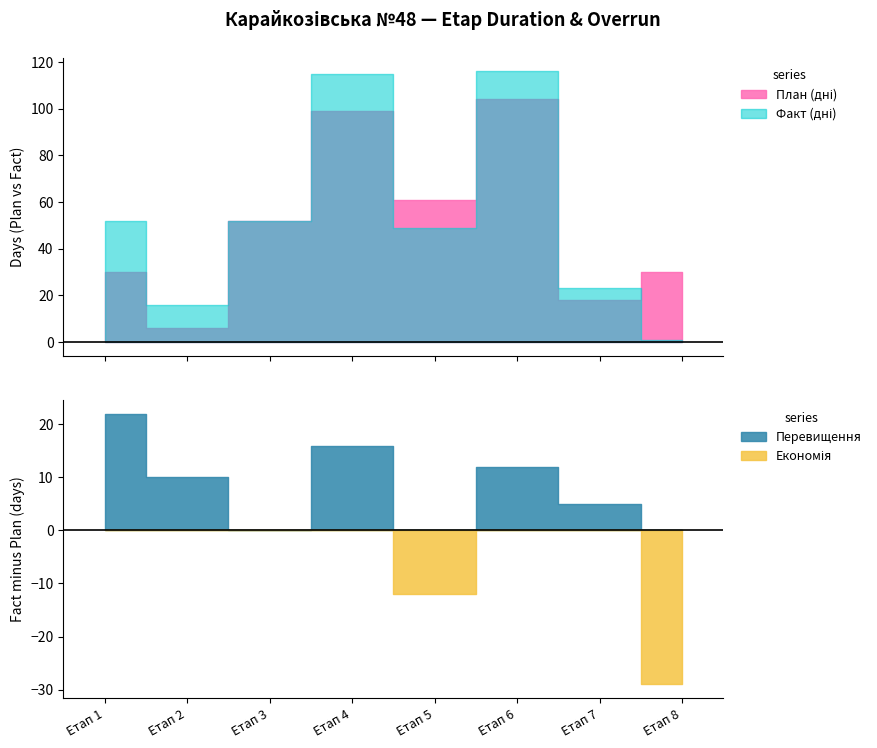

Between Етап 1 and Етап 8, which series saw the biggest shift?

Факт (дні)